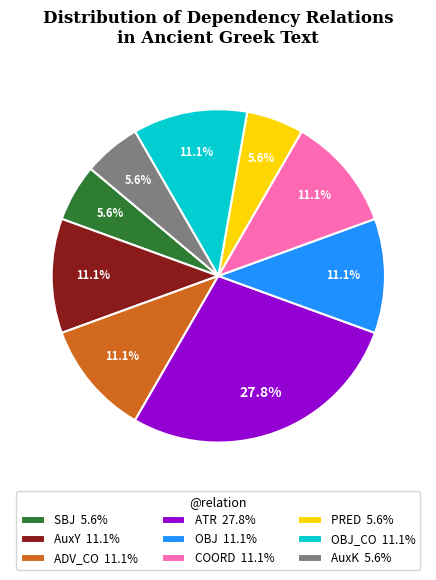

Approximately how many times larger is the value at PRED 5.6% compared to OBJ 11.1%?

0.5